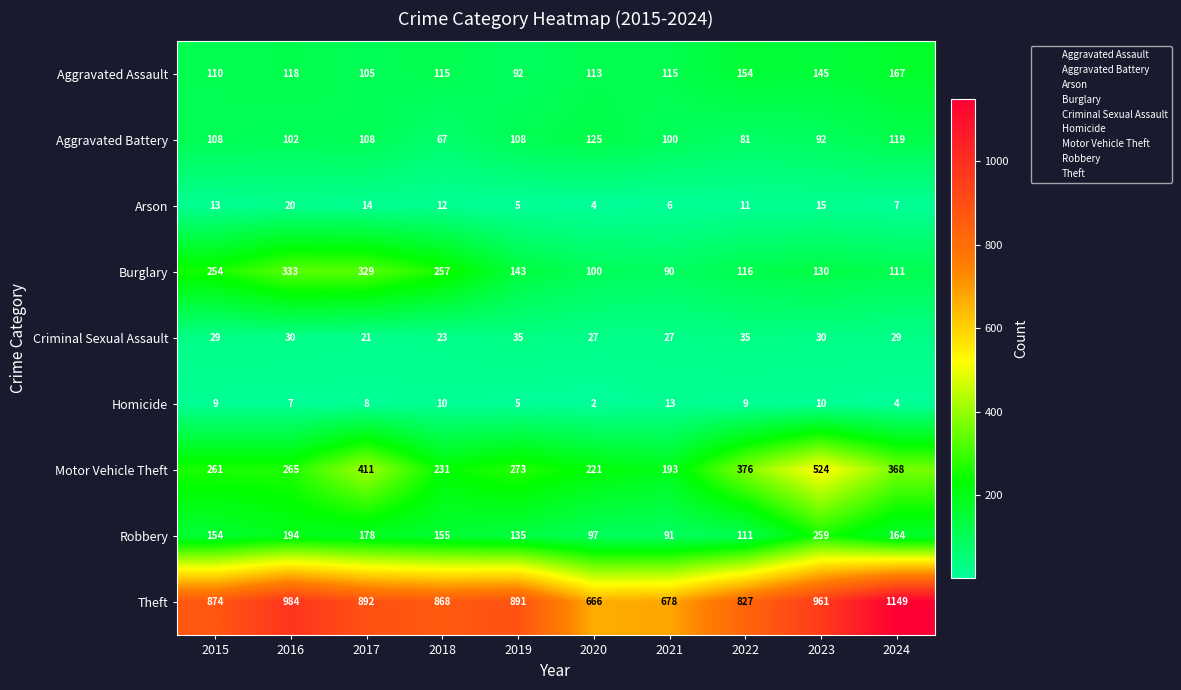

At which label does Robbery first exceed 155?

2016